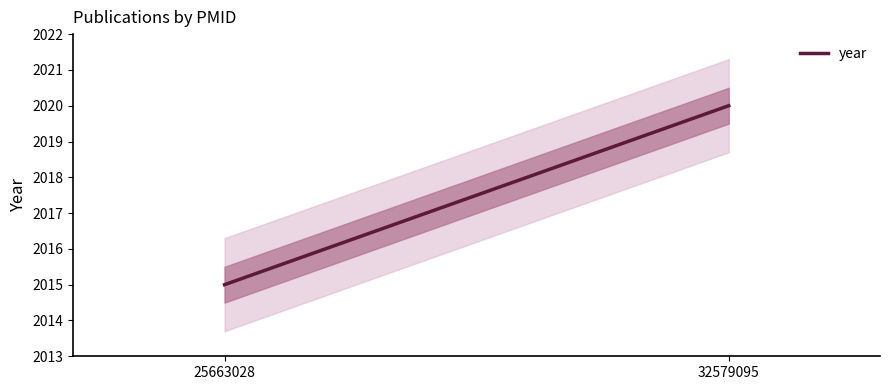

Rank the categories by value from lowest to highest.

25663028, 32579095